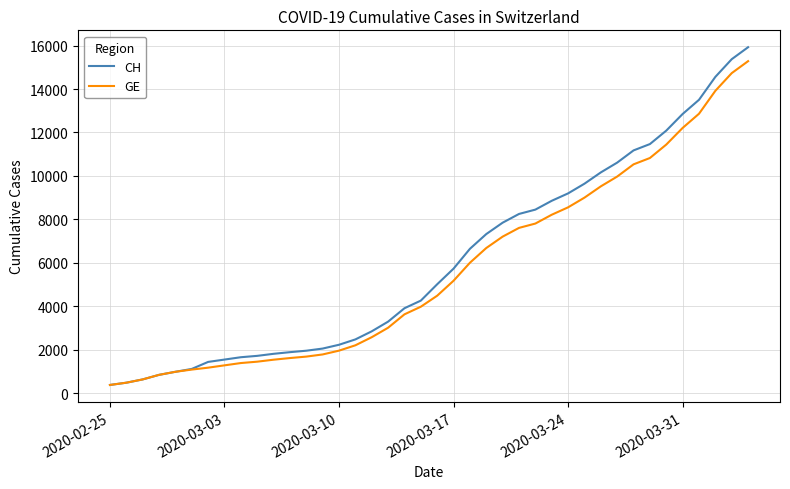

Which series has the largest range (max minus min)?

CH